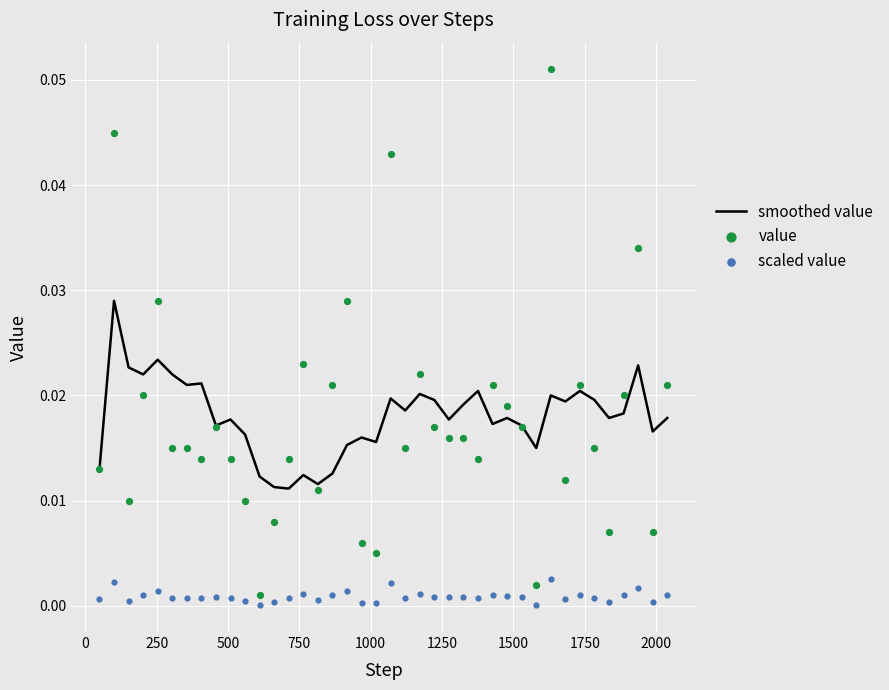

At how many categories does at least one series exceed 0?

40